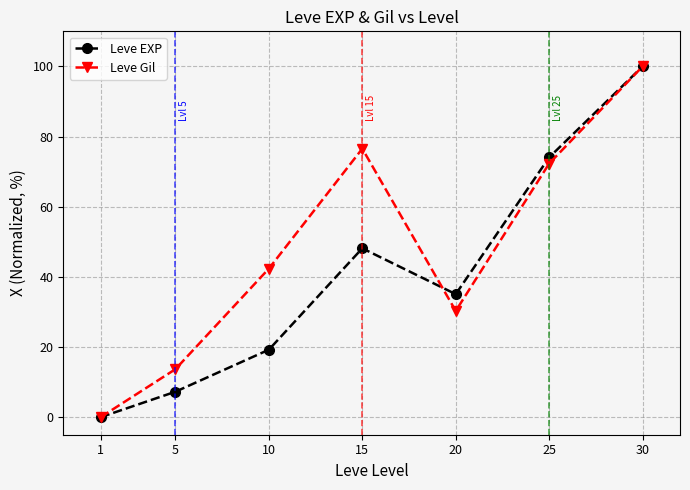

Reading left to right, transcribe all the data shown in this chart.

Leve EXP: 0.0	7.3	19.2	48.1	35.1	74.1	100.0
Leve Gil: 0.0	13.7	42.3	76.5	30.3	72.3	100.0